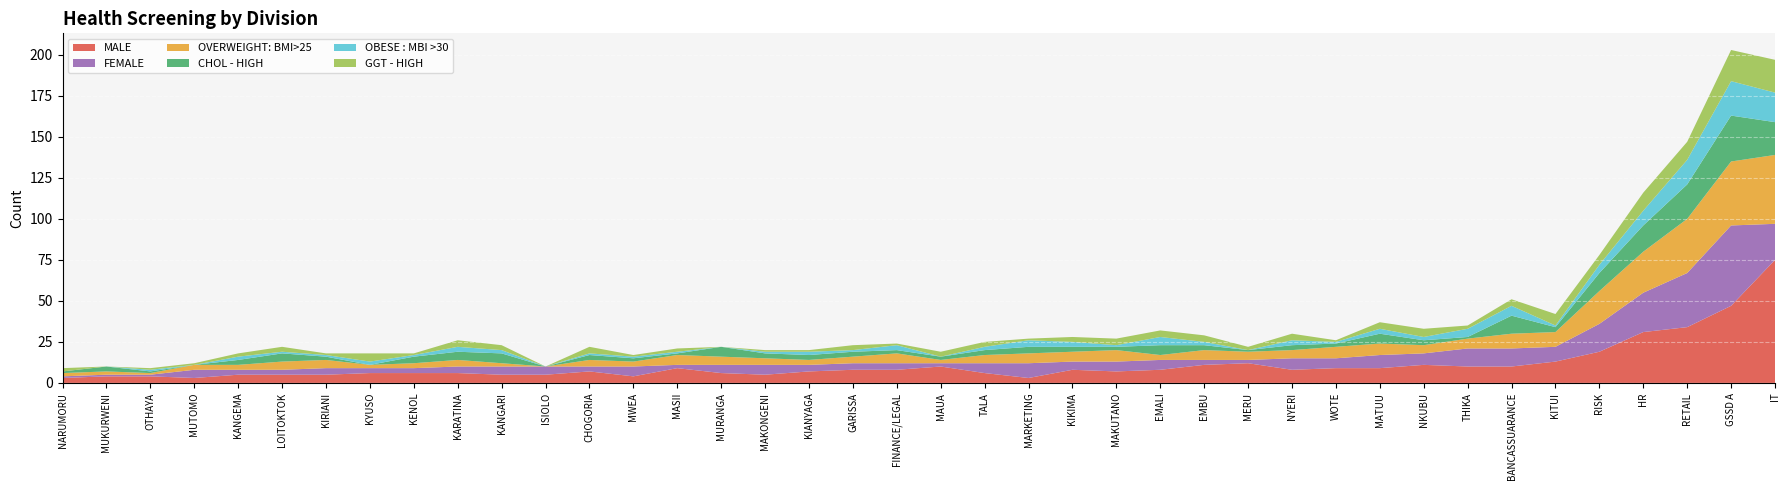

What is the highest value of the MALE series?

75